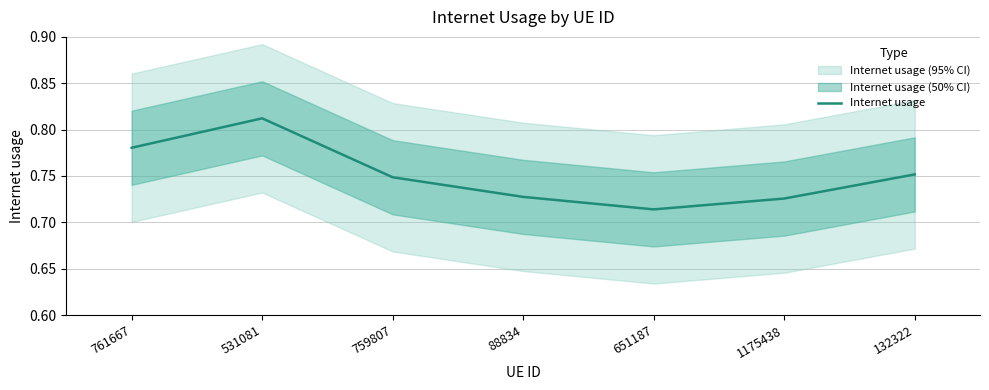

What is the difference between the maximum and minimum values?

0.1